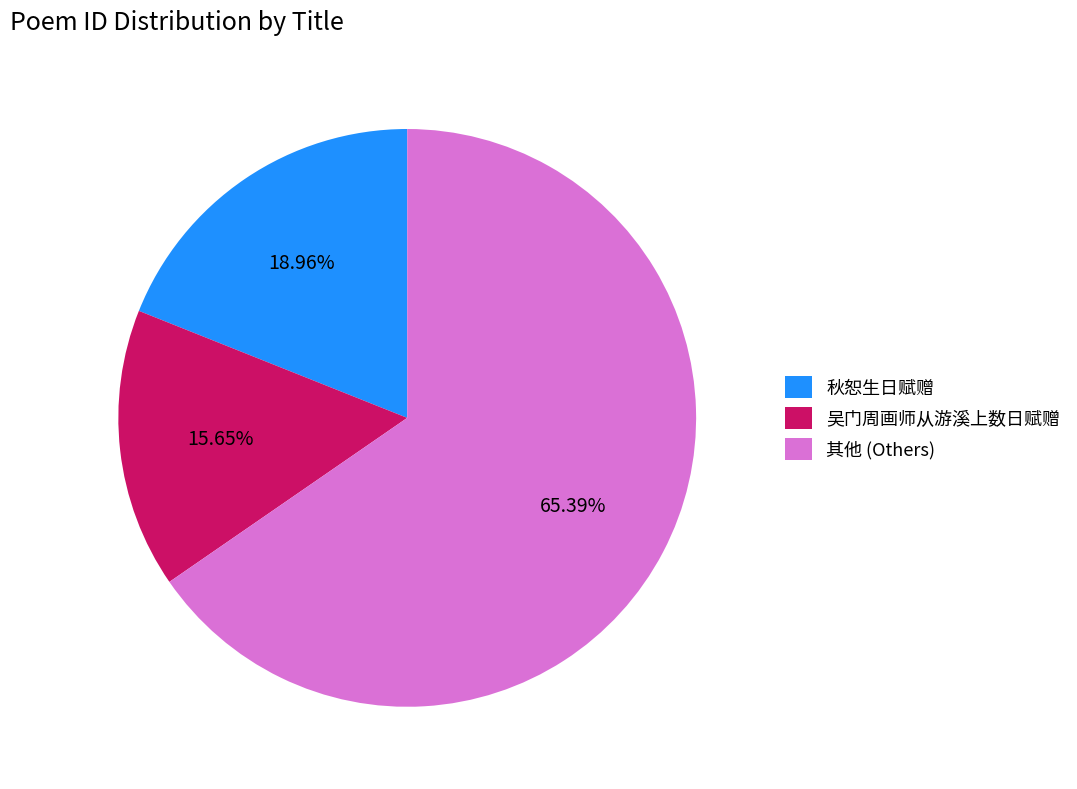

Which has a higher value, 其他 (Others) or 吴门周画师从游溪上数日赋赠?

其他 (Others)